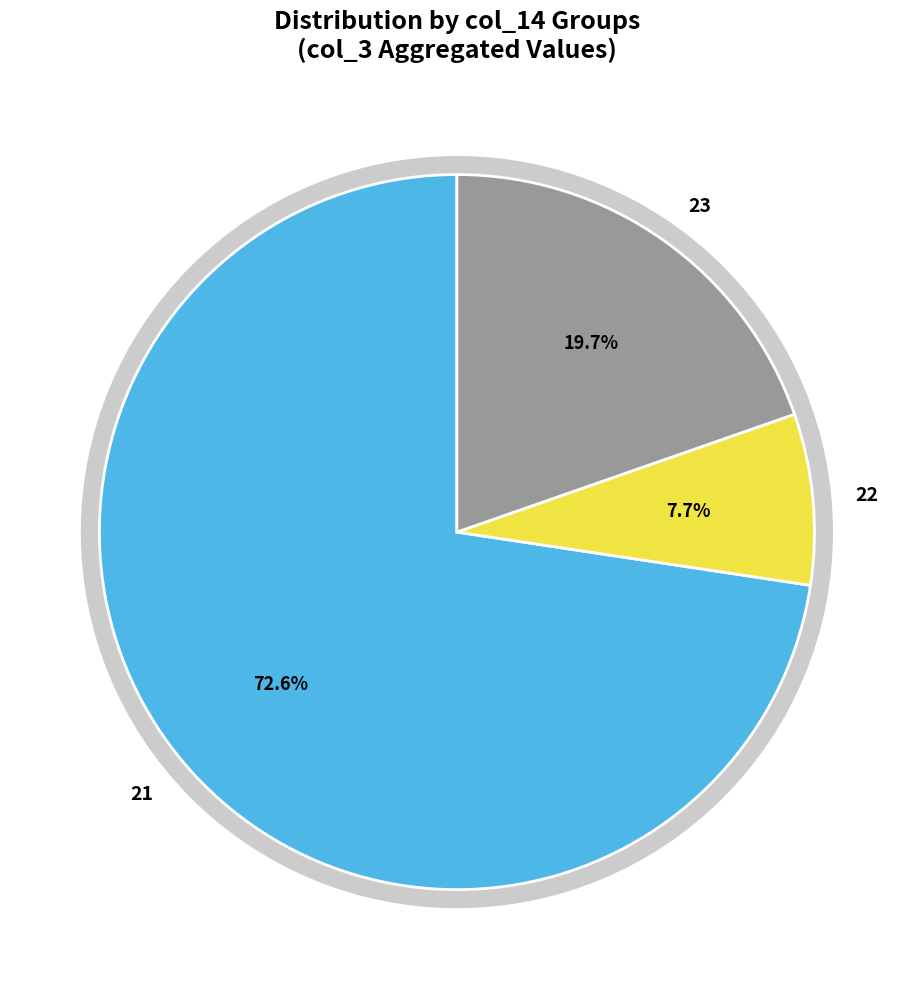

Which slice is the largest?

21